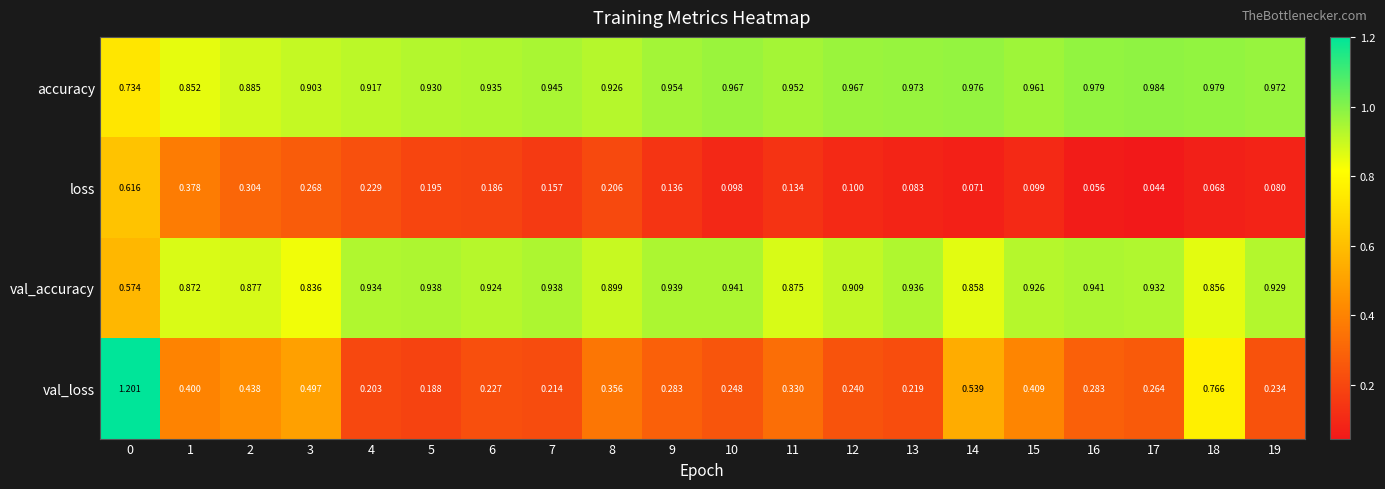

Which series has the widest spread of values?

val_loss